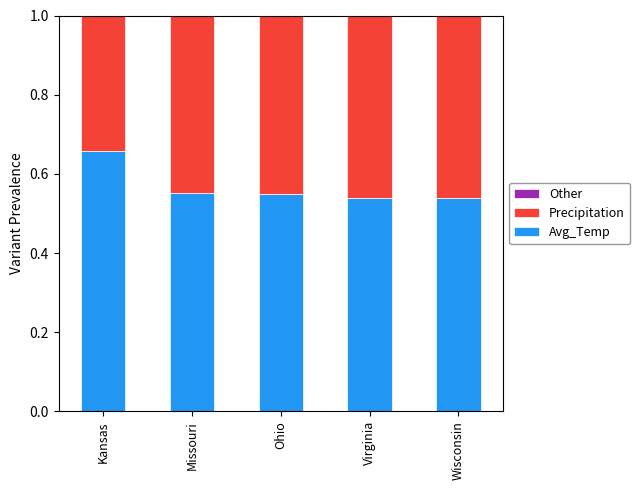

The Avg_Temp series shows 0.9 at Missouri. True or false?

False